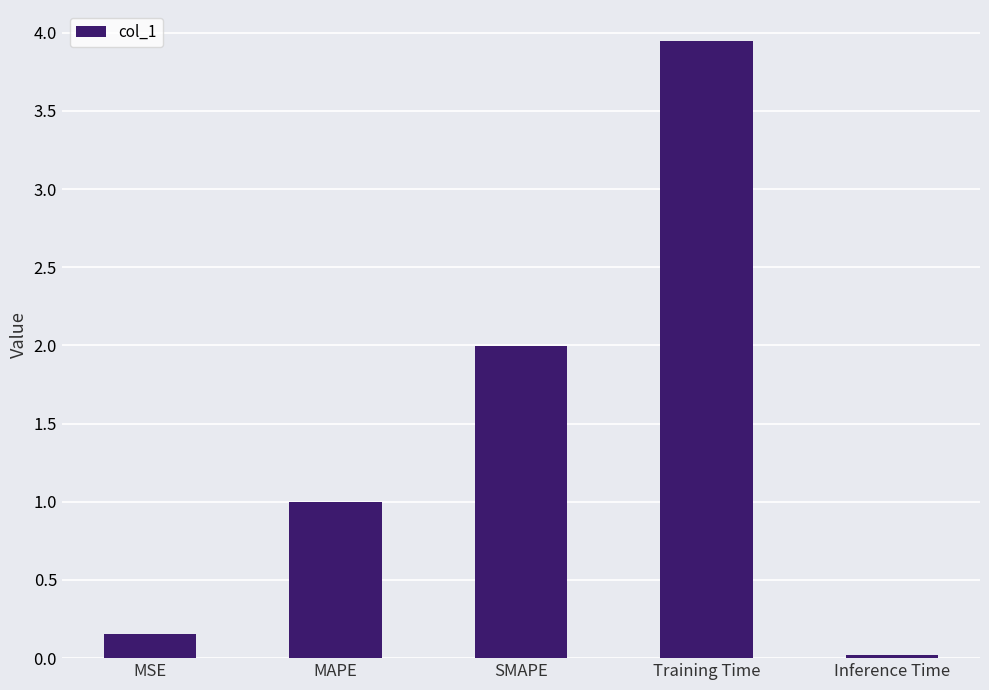

The value at SMAPE is 2.0. True or false?

True